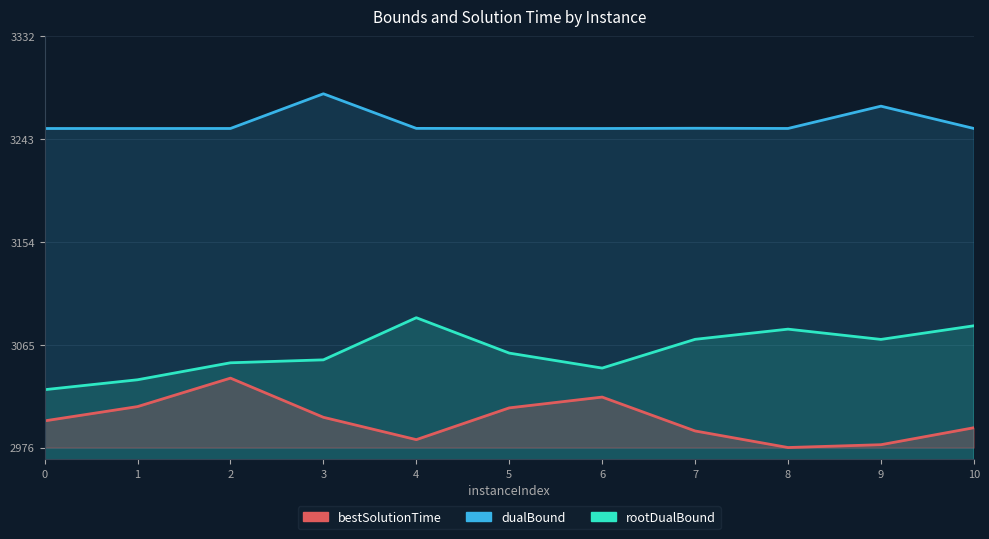

True or false: dualBound has a value of 2196.7 at 10.

False